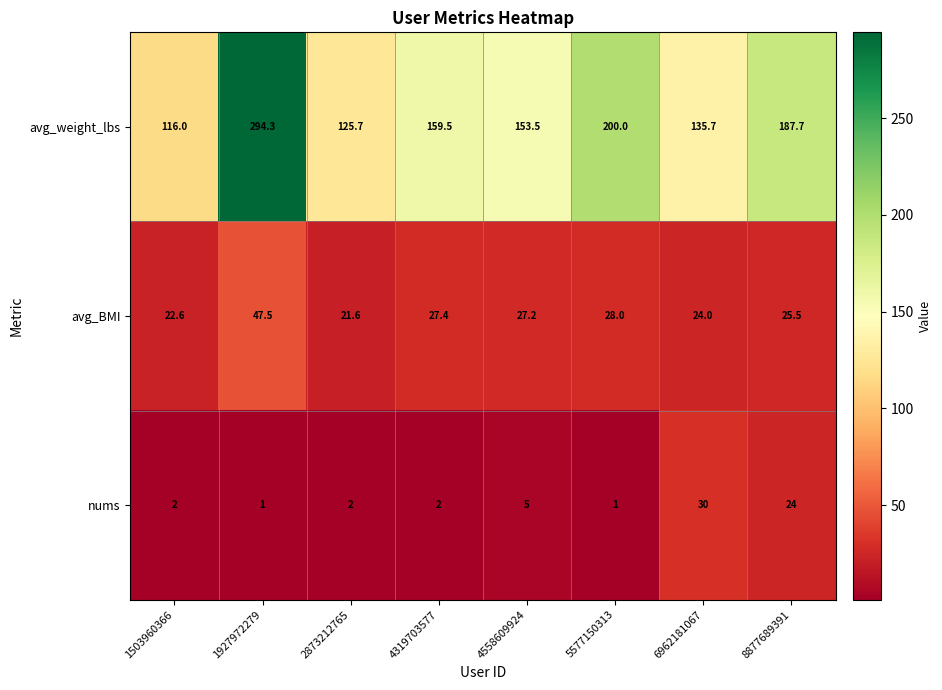

Between 4319703577 and 4558609924, which series saw the biggest shift?

avg_weight_lbs